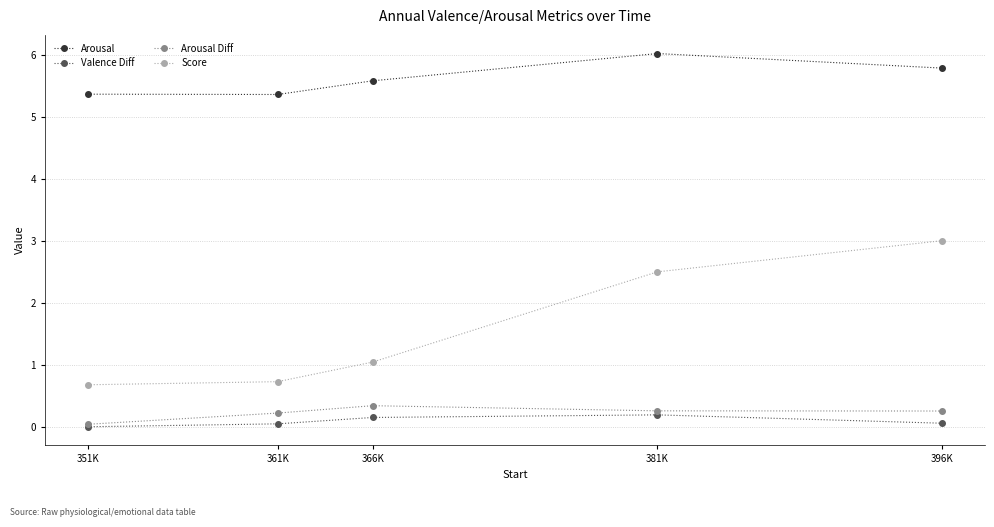

True or false: Arousal Diff has a value of 0.6 at 366K.

False